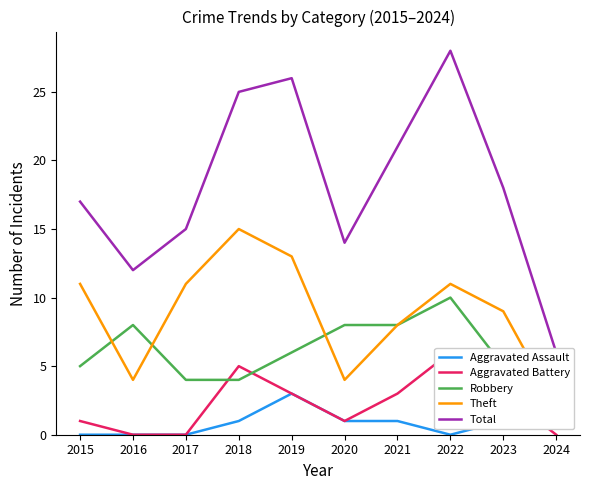

What is the sum of the Aggravated Assault values at 2024 and 2016?

1